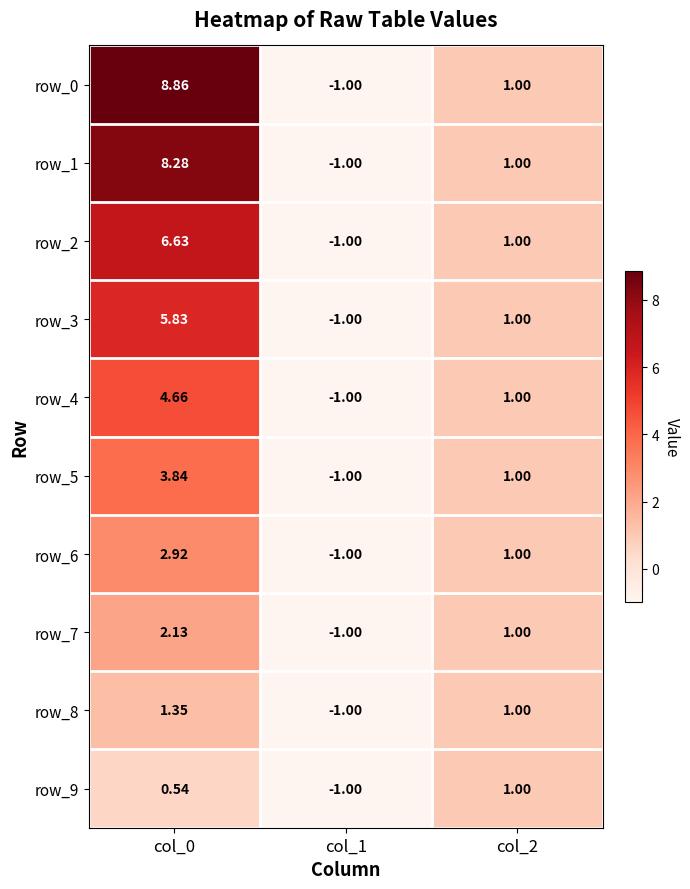

What is the average value of the row_2 series?

2.2